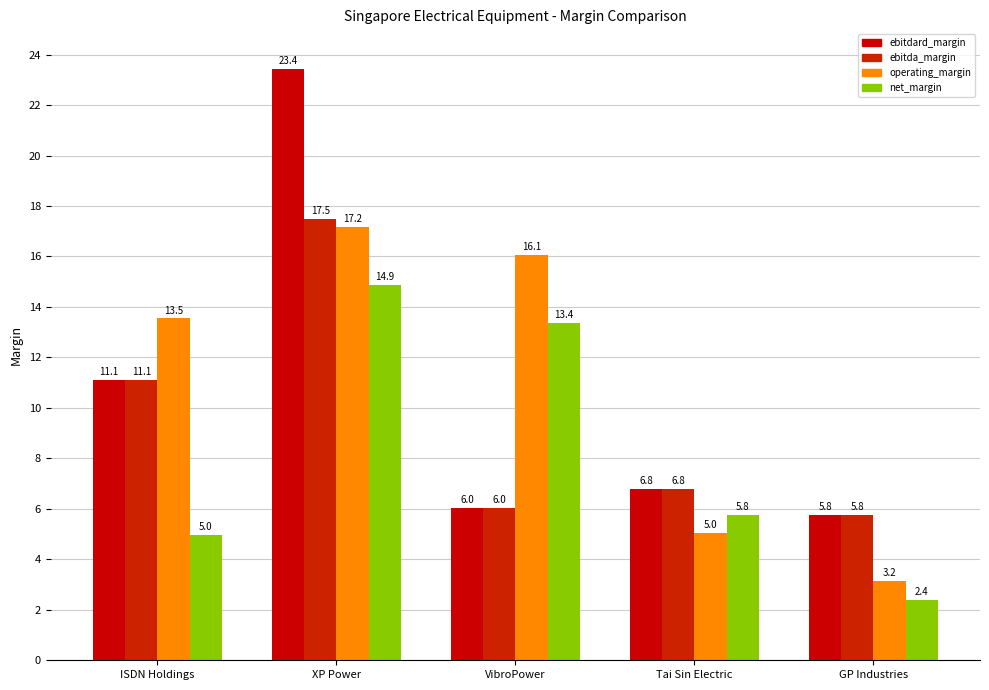

What is the difference between the highest and lowest values at GP Industries?

3.4